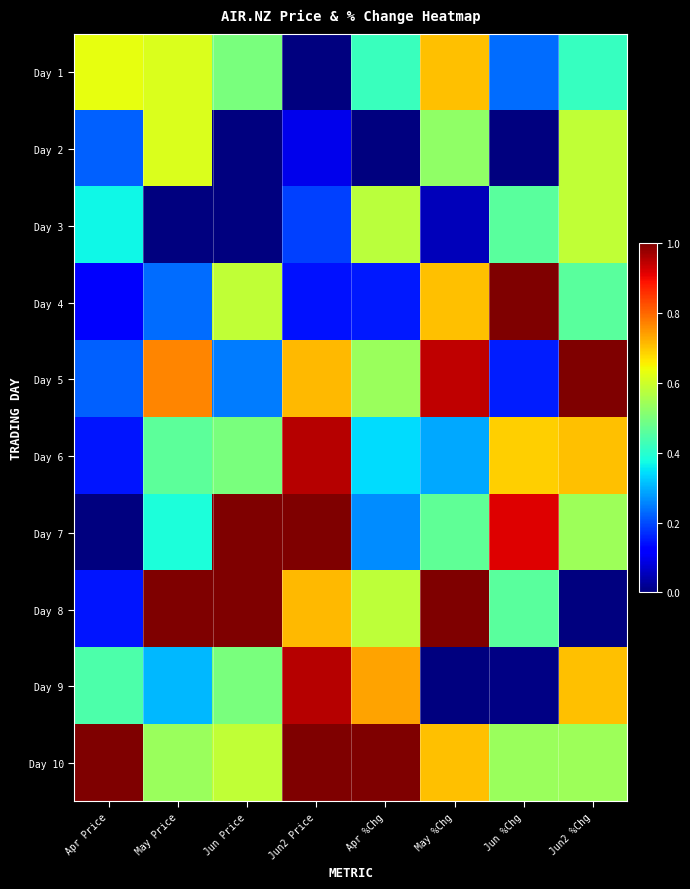

What is the total value across all series at May Price?

4.9